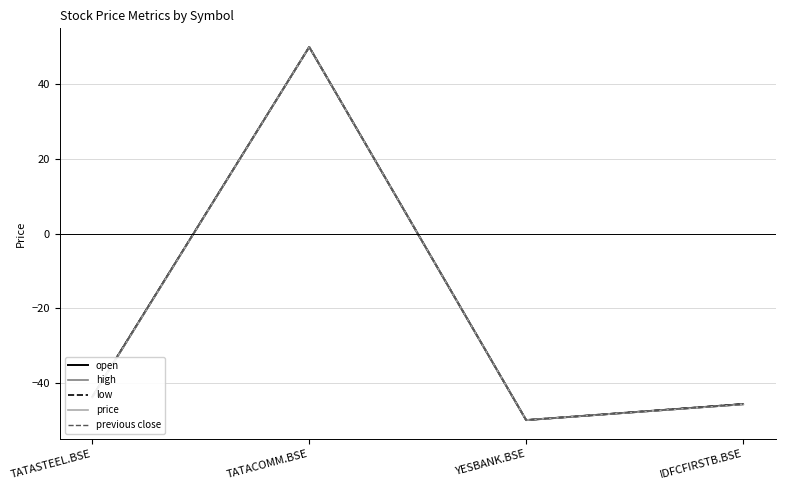

The previous close series shows -45.8 at IDFCFIRSTB.BSE. True or false?

True